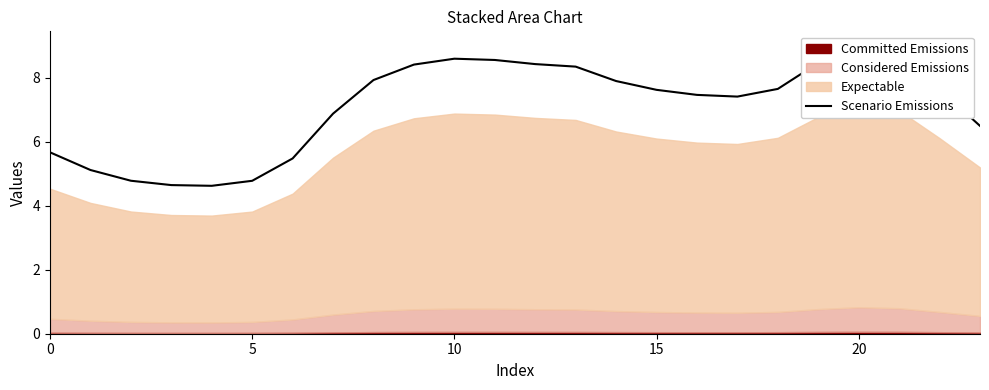

True or false: the data shows 6.1 at 20.

False